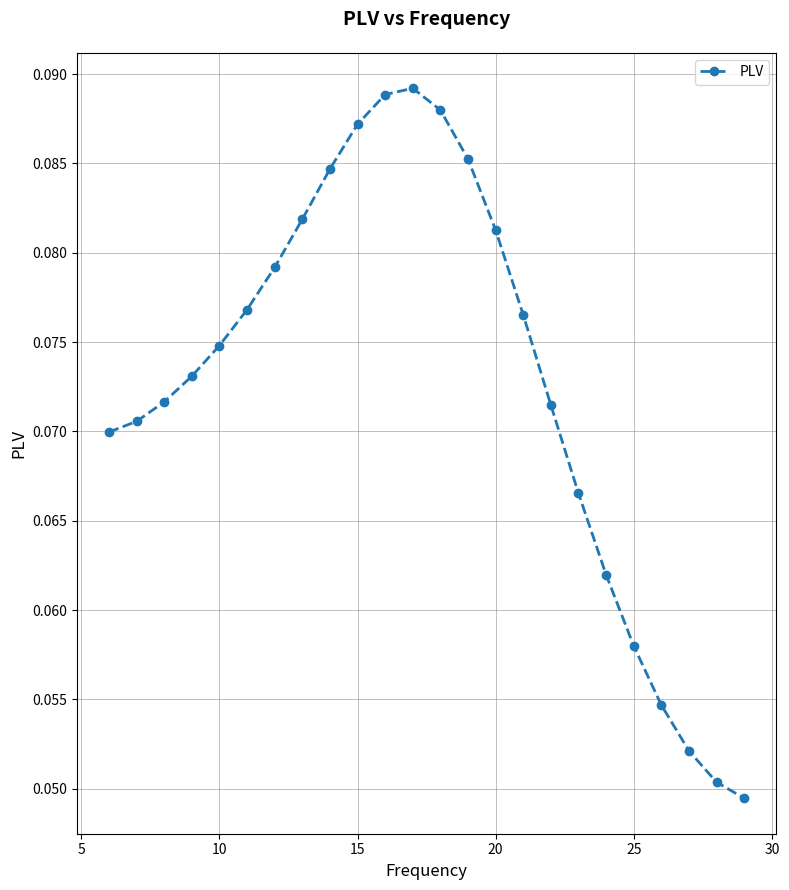

How many values are between 0 and 1?

24